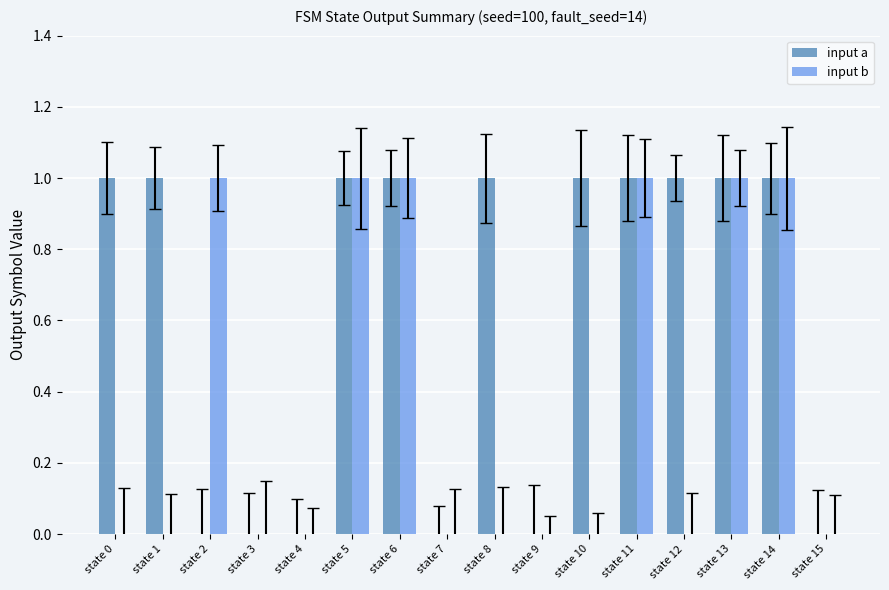

The input b series shows 0 at state 0. True or false?

False